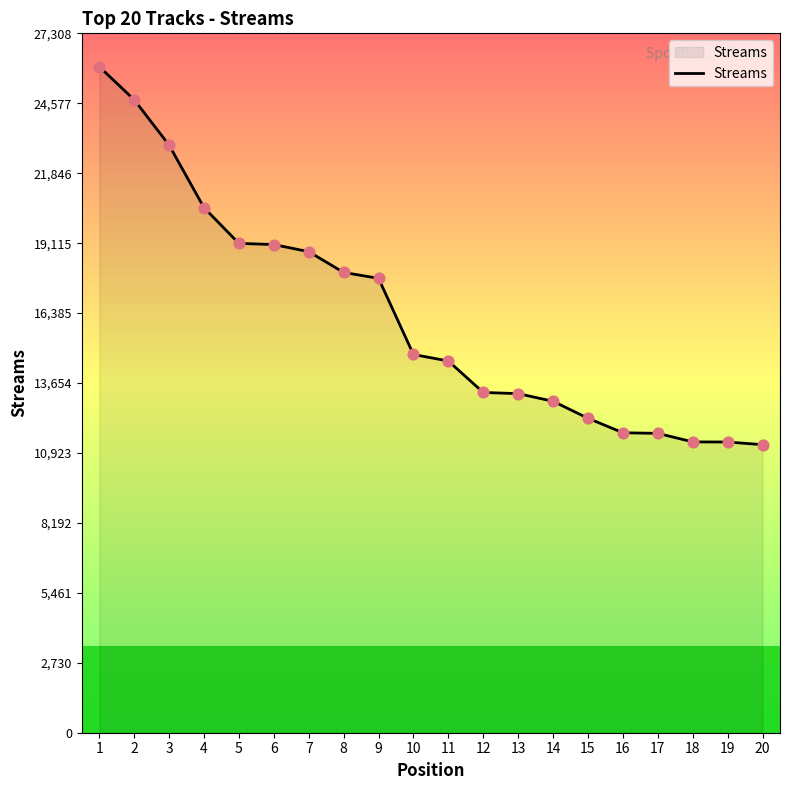

Between 15 and 20, which is larger?

15